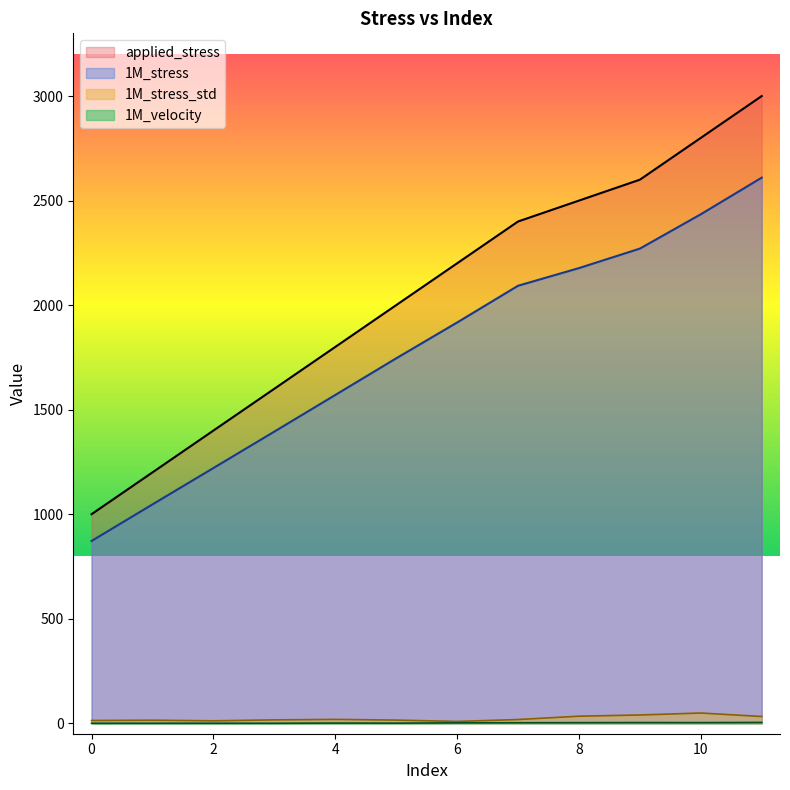

True or false: applied_stress has more than 1 interior local peaks.

False